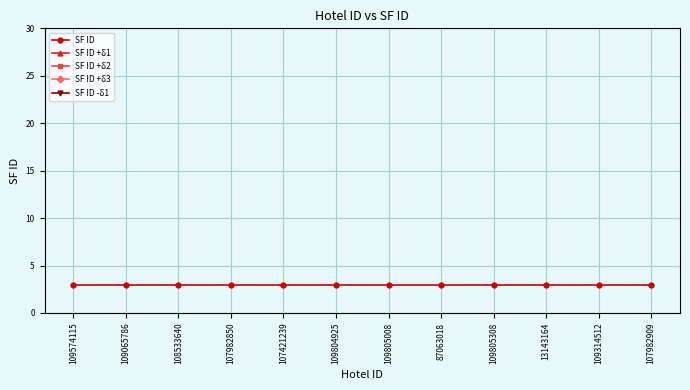

Reading left to right, extract all data points from this chart.

SF ID: 109574115=3.0	109065786=3.0	108533640=3.0	107982850=3.0	107421239=3.0	109804925=3.0	109805008=3.0	87063018=3.0	109805308=3.0	13143164=3.0	109314512=3.0	107982909=3.0
SF ID +δ1: 109574115=500004.5	109065786=500004.5	108533640=500004.5	107982850=500004.5	107421239=500004.5	109804925=500004.5	109805008=500004.5	87063018=500004.5	109805308=500004.5	13143164=500004.5	109314512=500004.5	107982909=500004.5
SF ID +δ2: 109574115=1250006.0	109065786=1250006.0	108533640=1250006.0	107982850=1250006.0	107421239=1250006.0	109804925=1250006.0	109805008=1250006.0	87063018=1250006.0	109805308=1250006.0	13143164=1250006.0	109314512=1250006.0	107982909=1250006.0
SF ID +δ3: 109574115=2000007.5	109065786=2000007.5	108533640=2000007.5	107982850=2000007.5	107421239=2000007.5	109804925=2000007.5	109805008=2000007.5	87063018=2000007.5	109805308=2000007.5	13143164=2000007.5	109314512=2000007.5	107982909=2000007.5
SF ID -δ1: 109574115=-499991.0	109065786=-499991.0	108533640=-499991.0	107982850=-499991.0	107421239=-499991.0	109804925=-499991.0	109805008=-499991.0	87063018=-499991.0	109805308=-499991.0	13143164=-499991.0	109314512=-499991.0	107982909=-499991.0